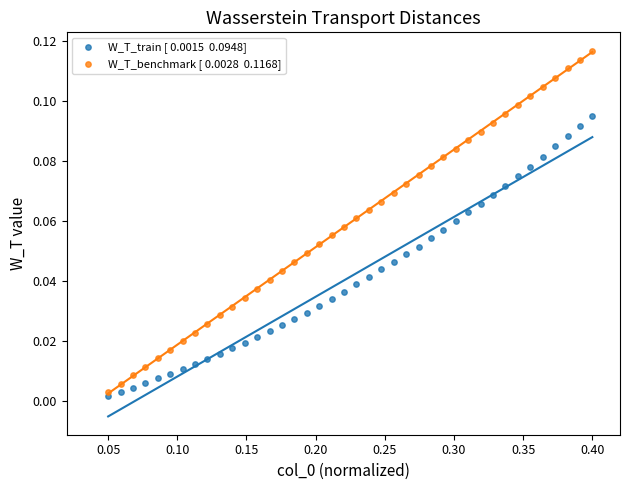

Across all data points, what is the range of X values (max minus min)?

0.3